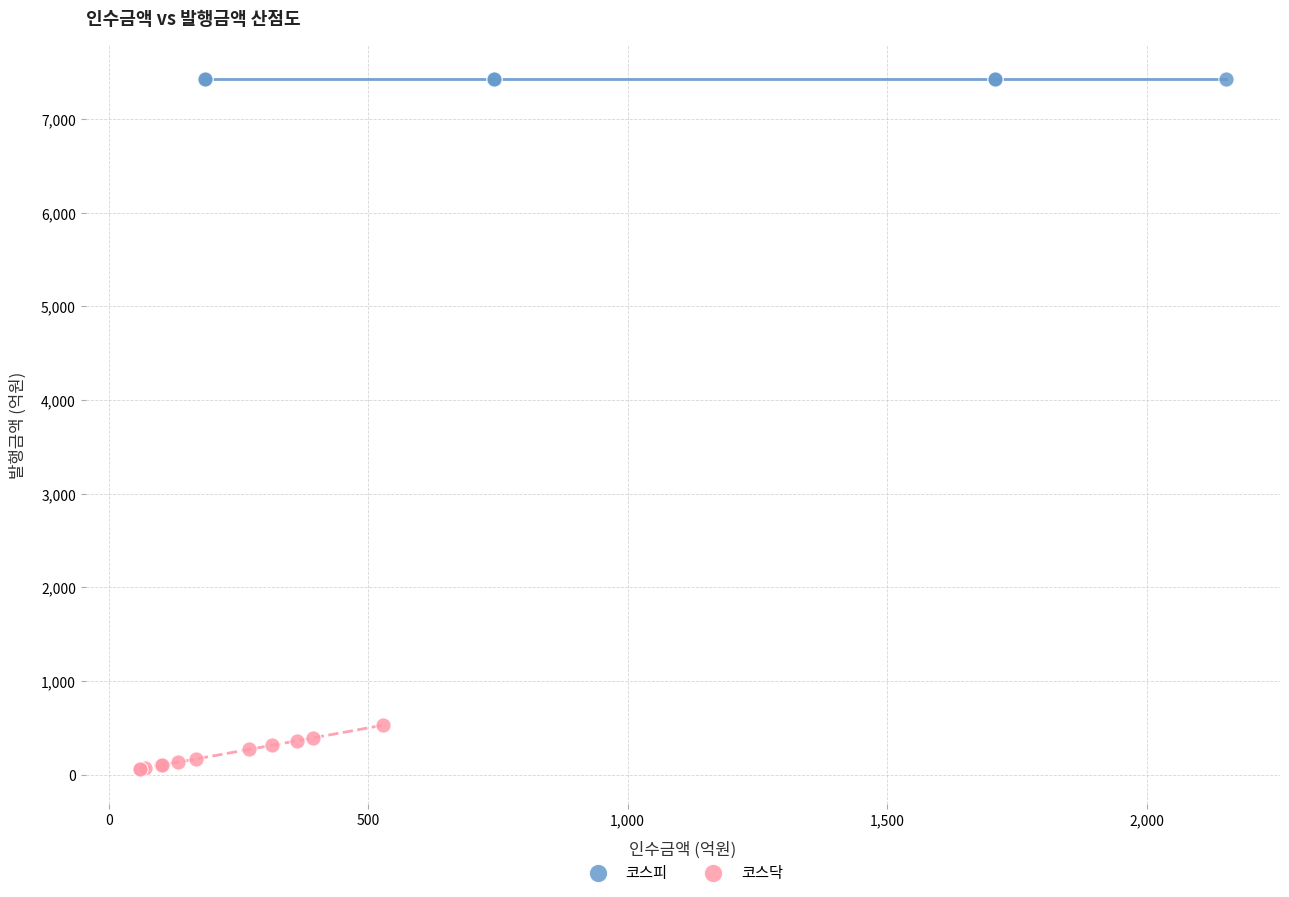

Which series reaches the minimum Y coordinate?

코스닥